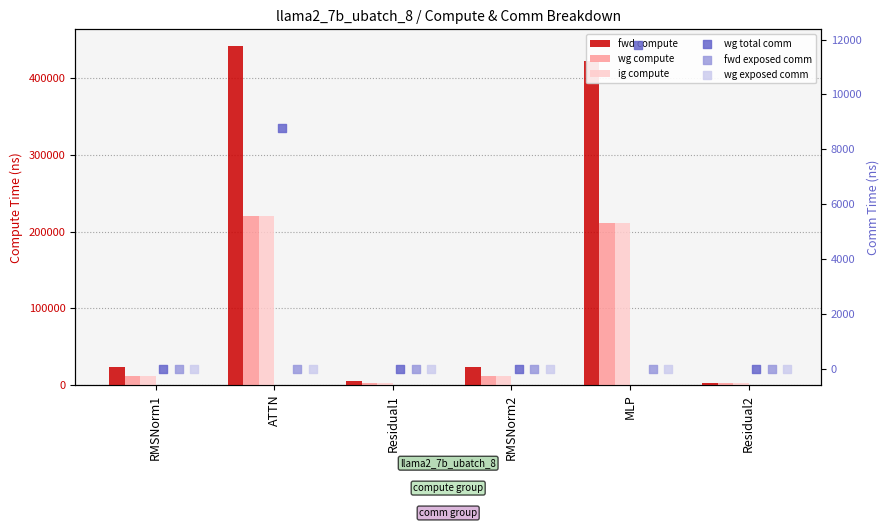

Which series has the widest spread of Y values?

fwd compute